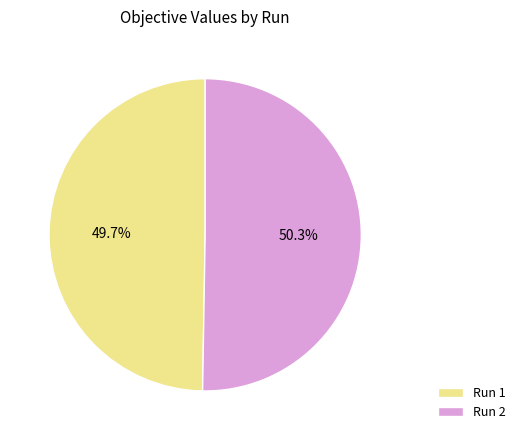

Which category has the smallest portion of the pie?

Run 1